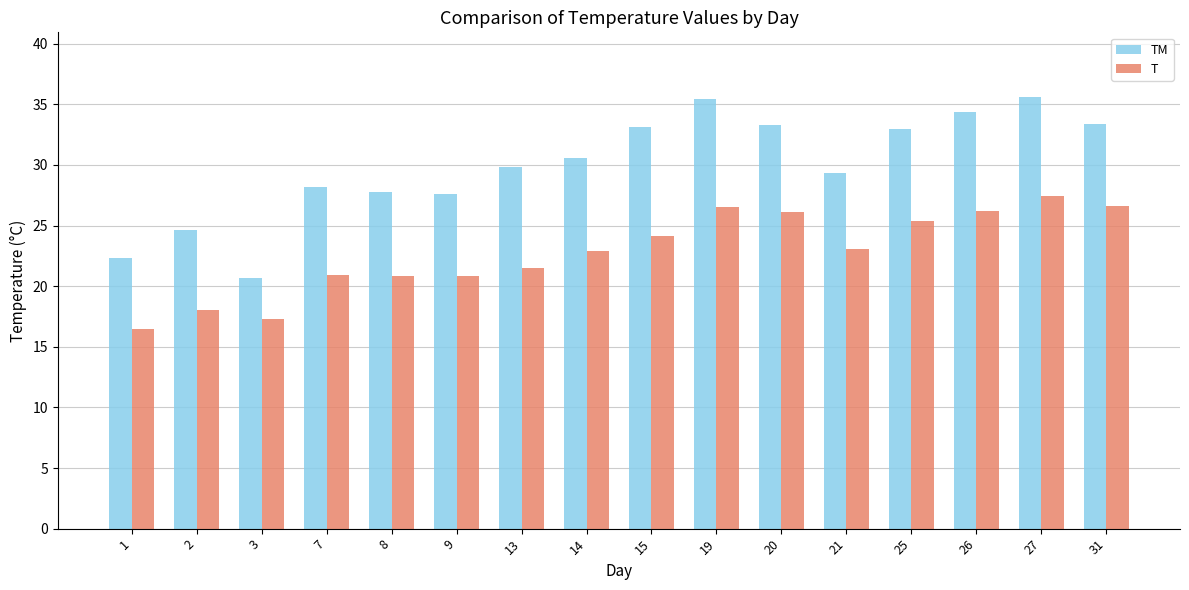

The TM series shows 29.8 at 13. True or false?

True